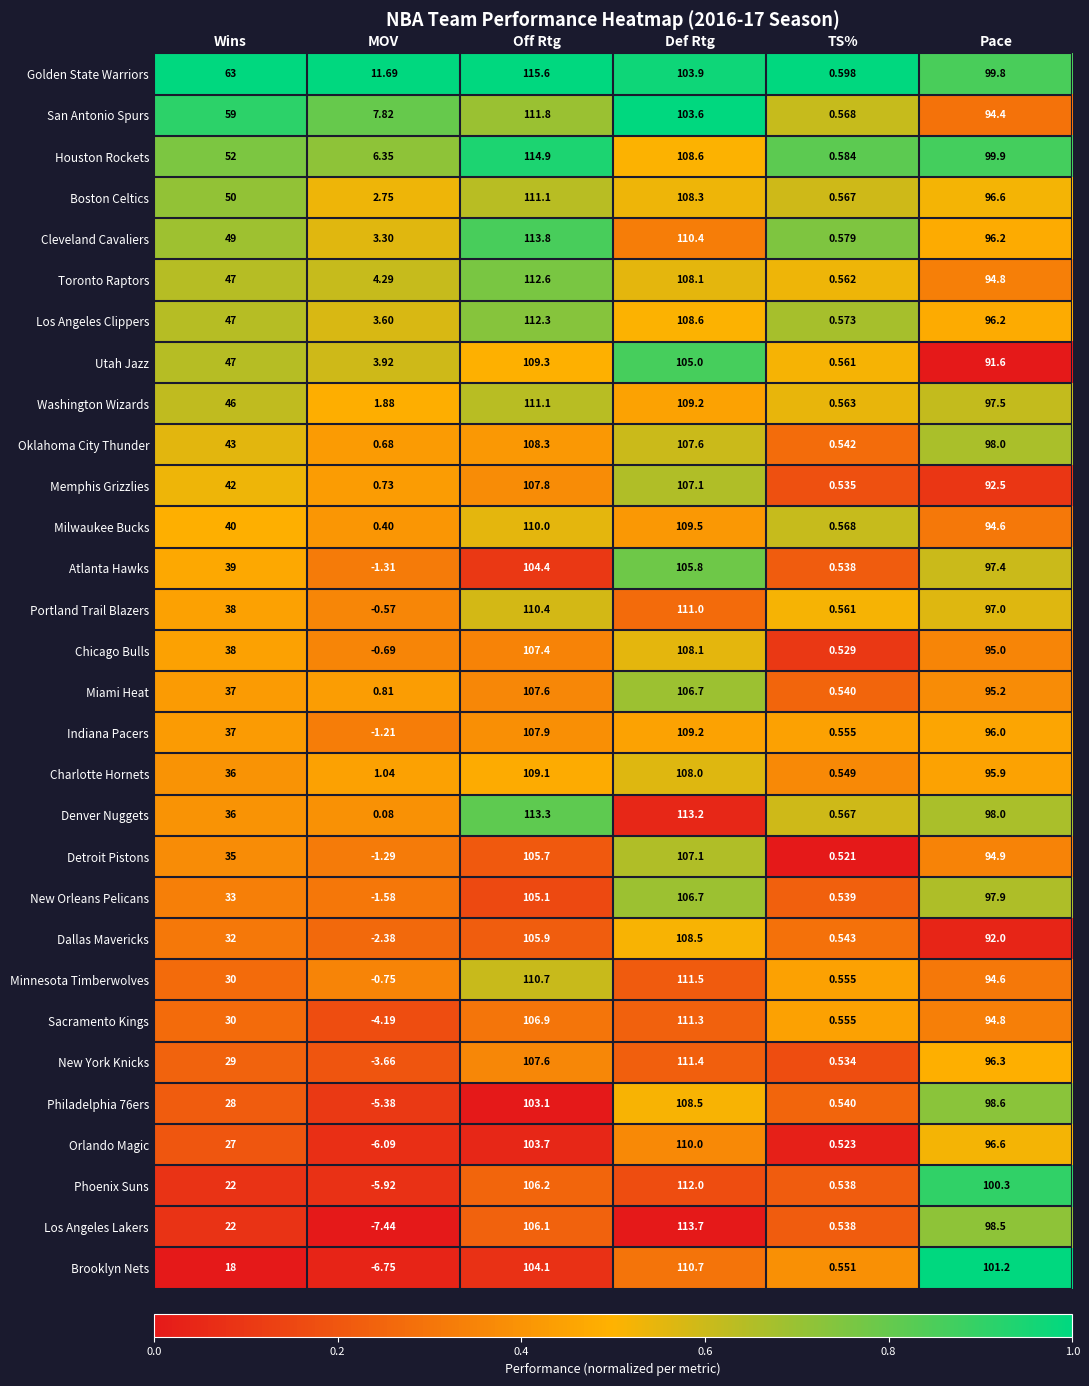

Where is Philadelphia 76ers nearest to the value 51?

Wins